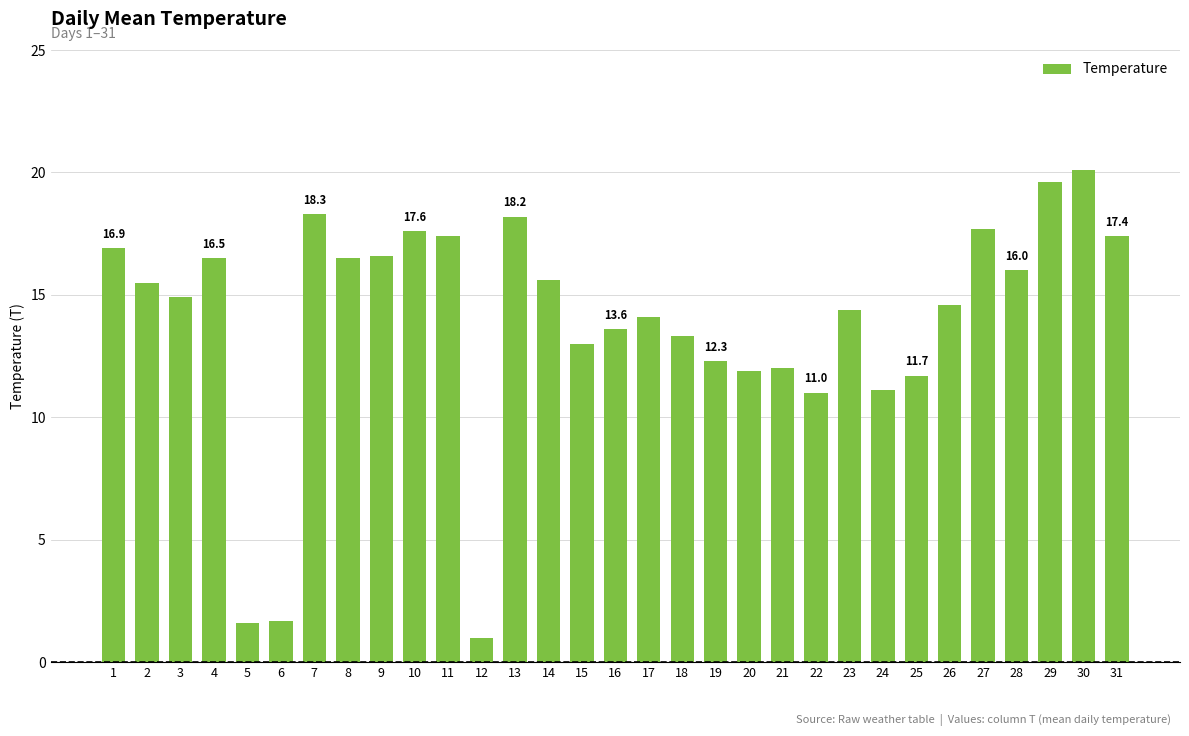

What is the greatest value displayed?

20.1